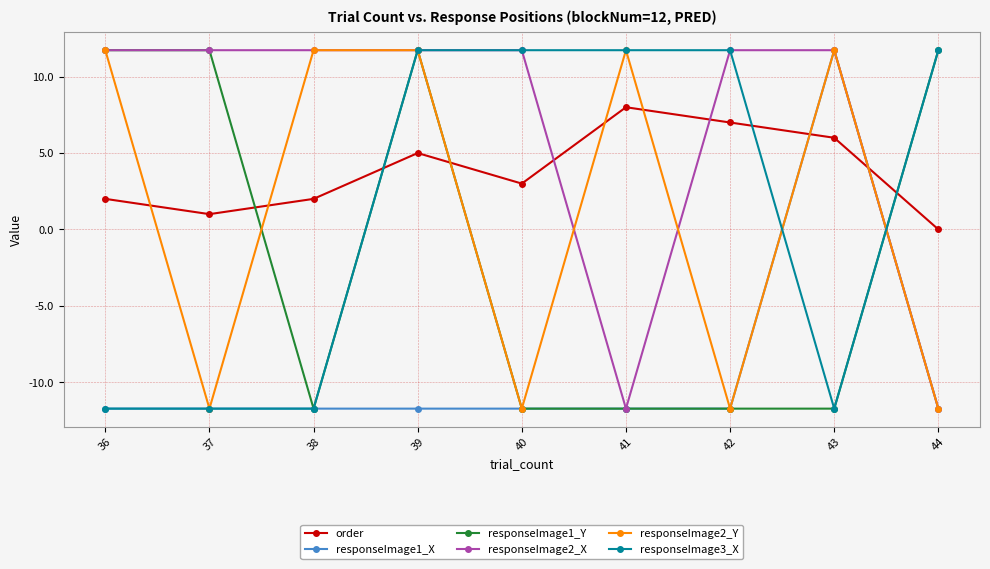

True or false: responseImage1_X has a value of 3.9 at 43.

False